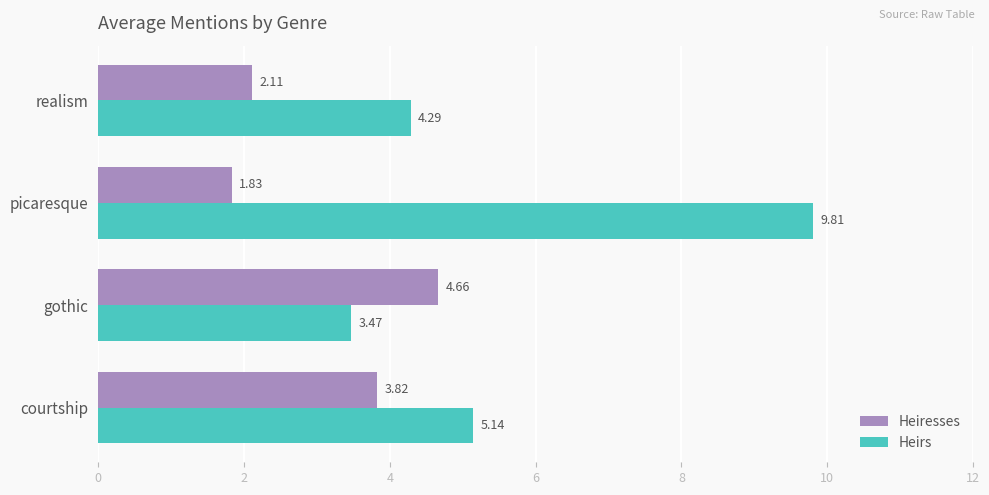

What is the difference between the Heiresses values at picaresque and courtship?

2.0